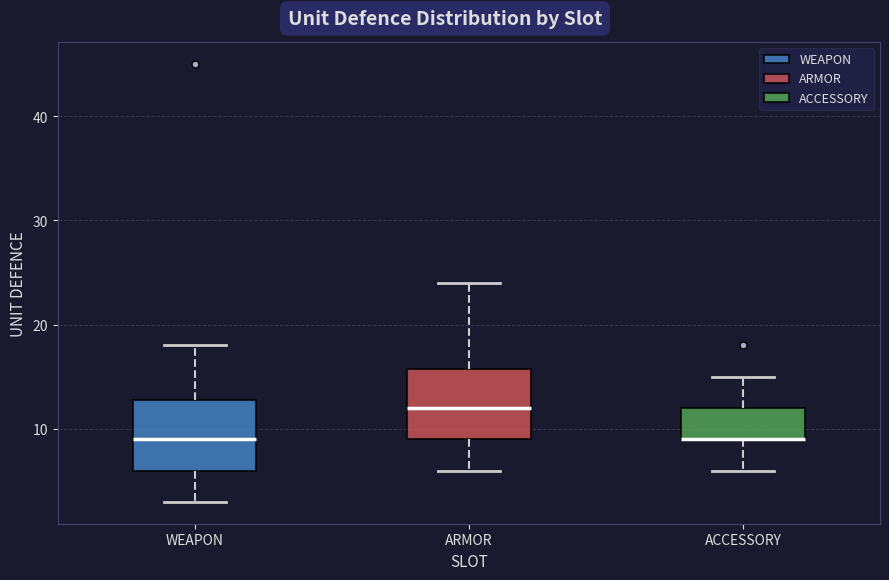

Where is the lower edge of the box for ACCESSORY on the y-axis? The values are not printed on the chart, so give them approximately, as read against the axis.

9